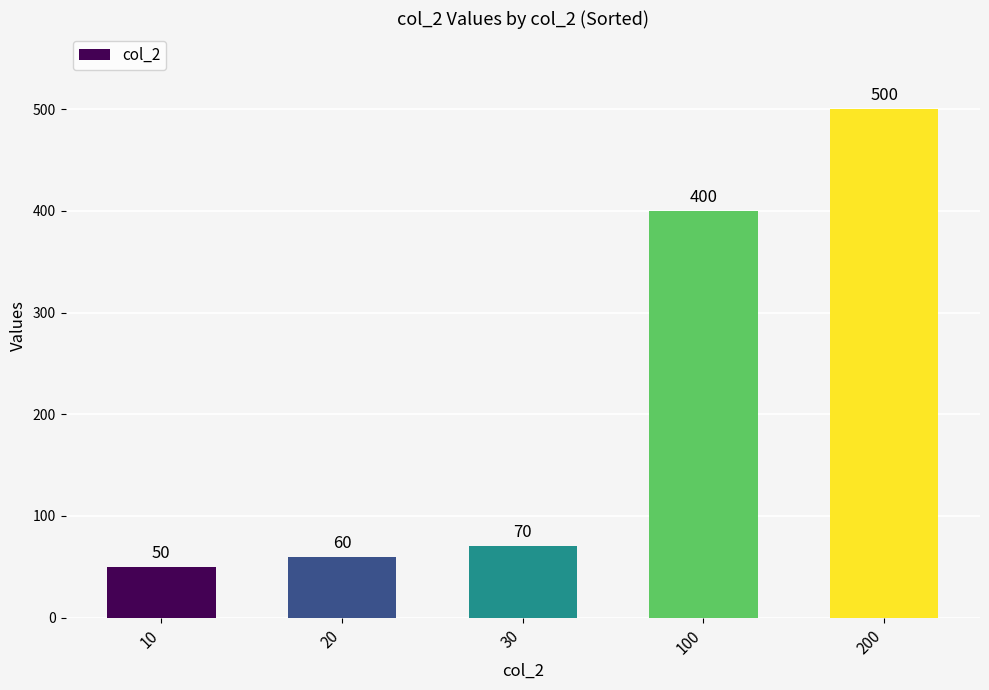

Is it true that the value at 20 is 60?

True